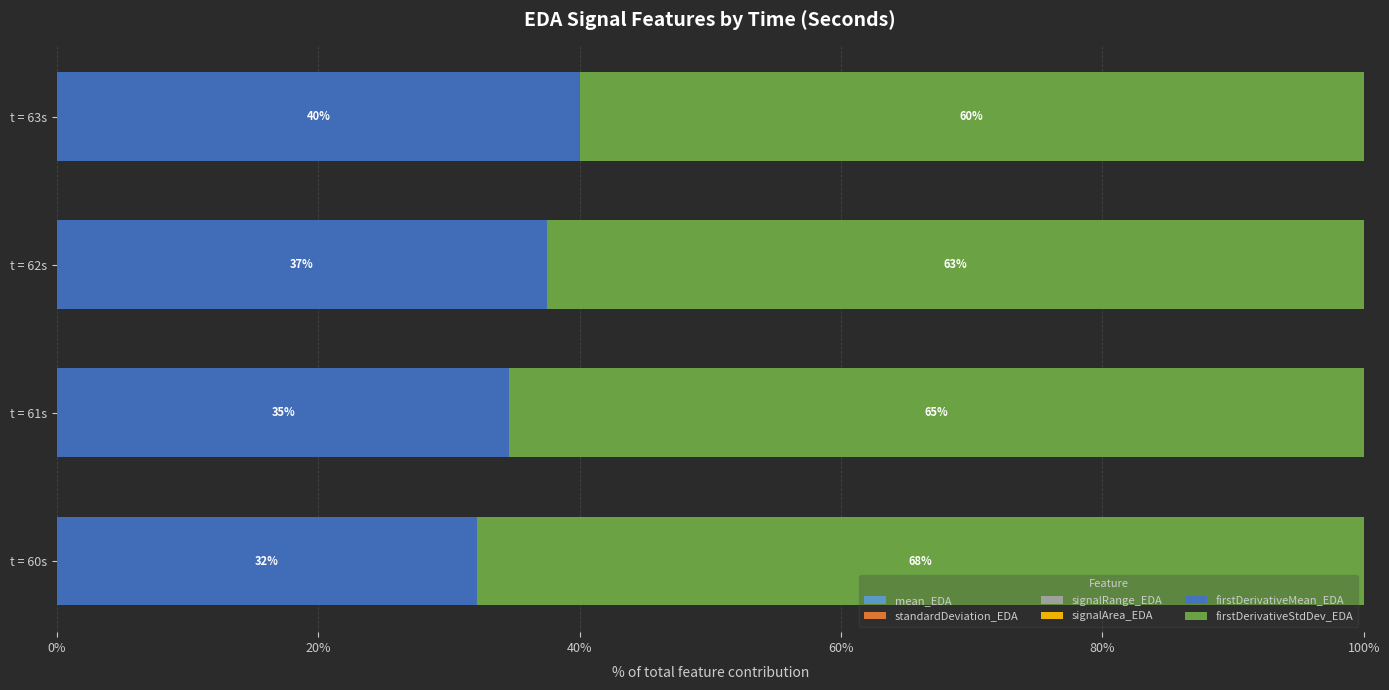

Reading left to right, transcribe all the data shown in this chart.

mean_EDA: 0.0	0.0	0.0	0.0
standardDeviation_EDA: 0.6	0.6	0.6	0.6
signalRange_EDA: 0.0	0.0	0.0	0.0
signalArea_EDA: 0.0	0.0	0.0	0.0
firstDerivativeMean_EDA: 32.1	34.6	37.5	40.0
firstDerivativeStdDev_EDA: 67.9	65.4	62.5	60.0